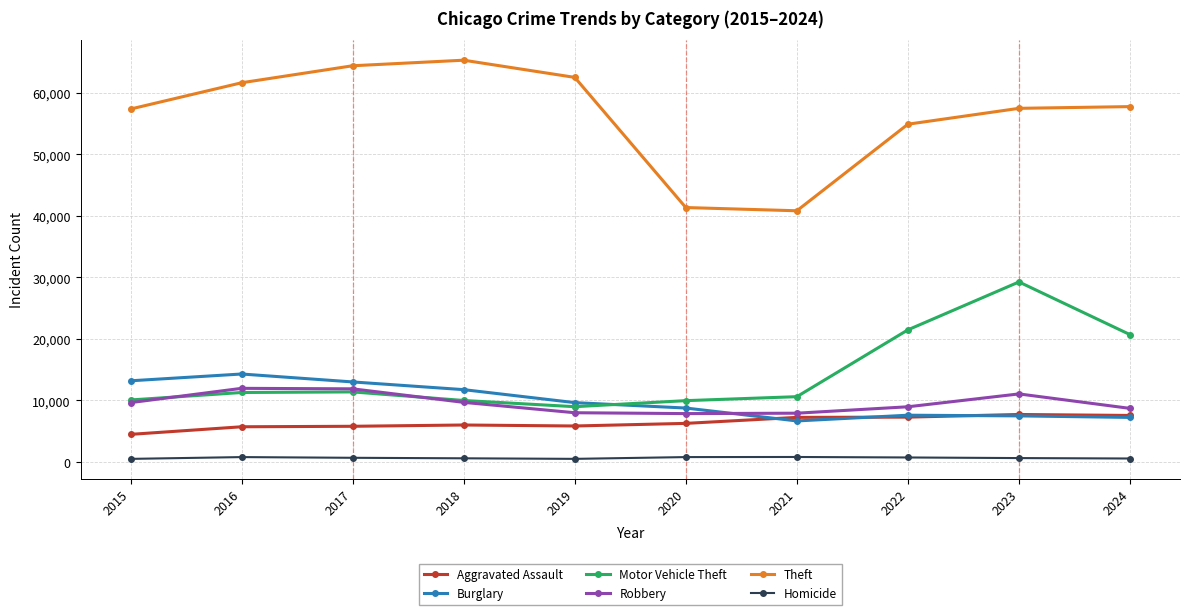

At how many categories does at least one series exceed 51136?

8